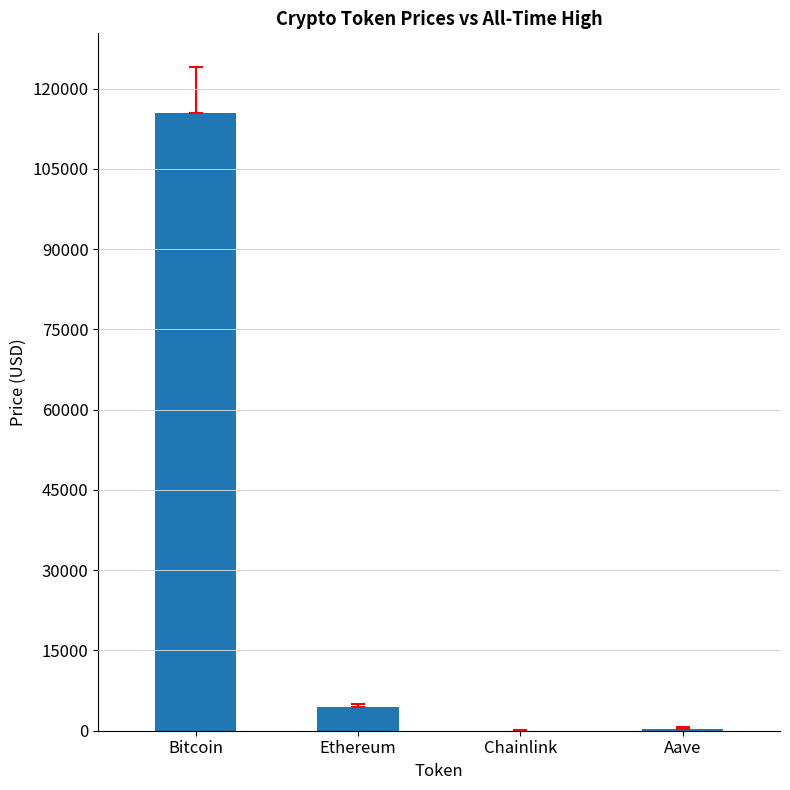

Which label corresponds to the largest value in the chart?

Bitcoin